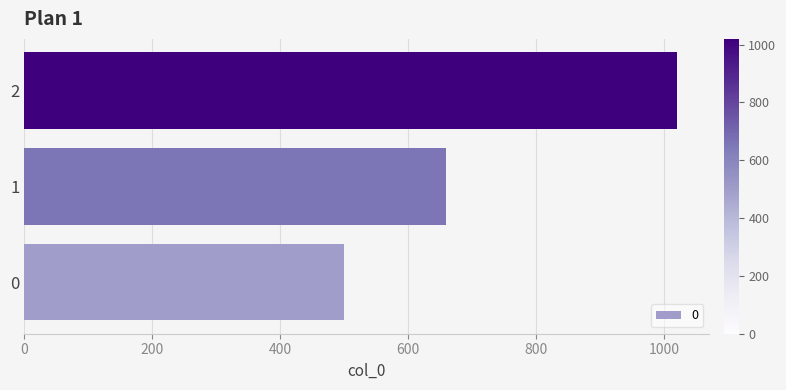

Between 0 and 1, which is larger?

1